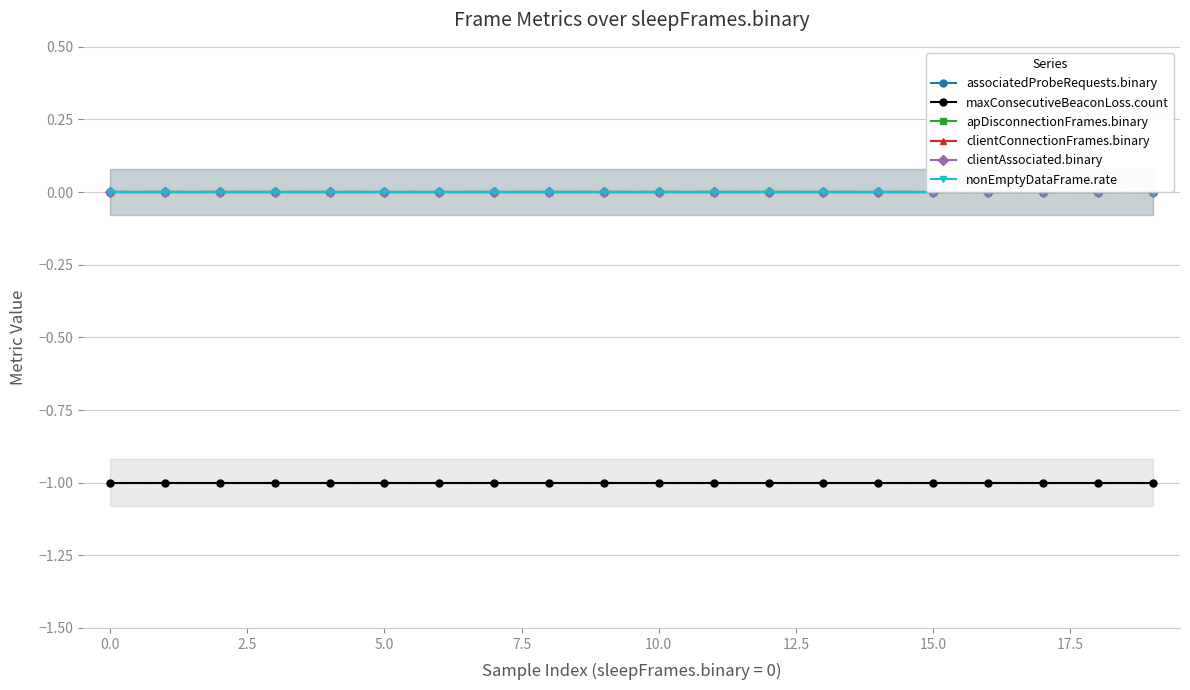

What is the label of the 15th point from the left?

14